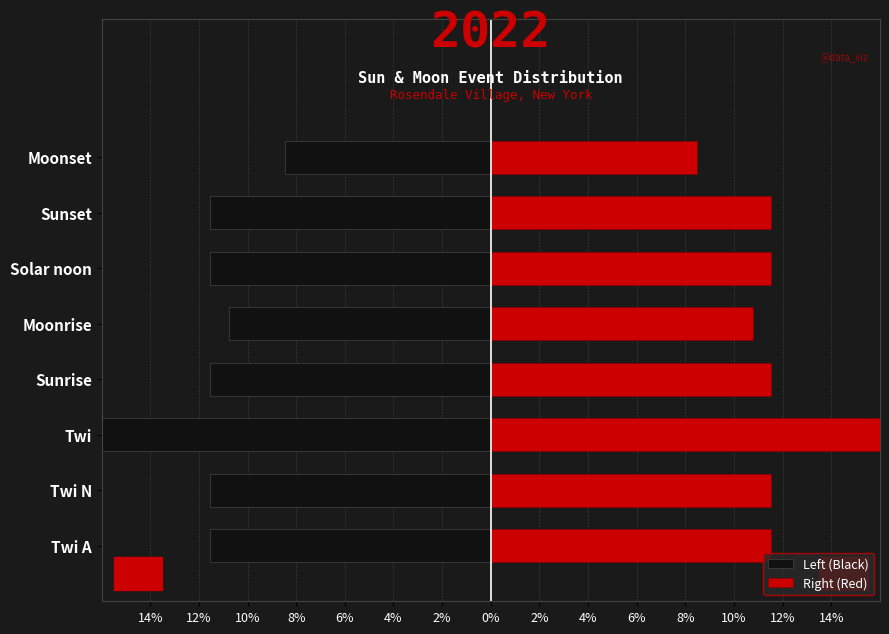

The Left (Black) series shows -2.5 at Twi A. True or false?

False